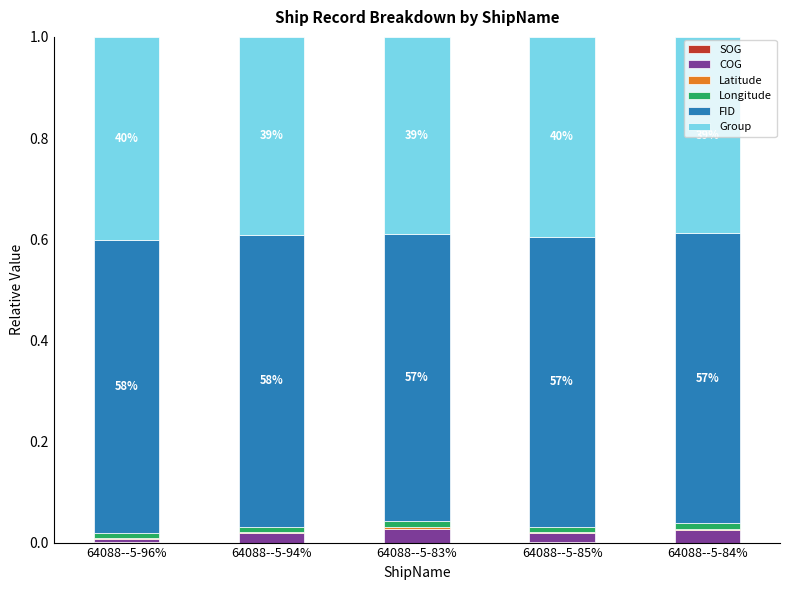

Are the bars horizontal?

No